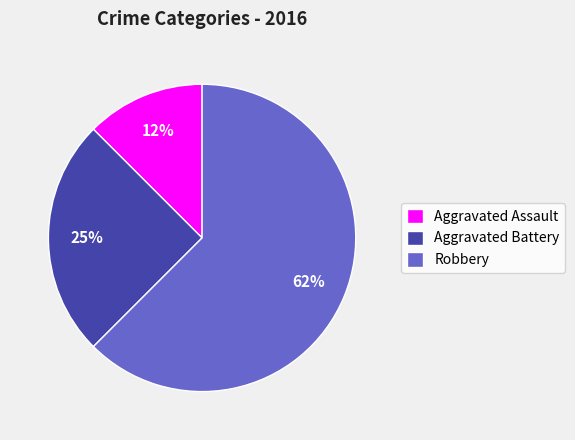

What percentage is the Aggravated Battery slice, to the nearest percent?

25%